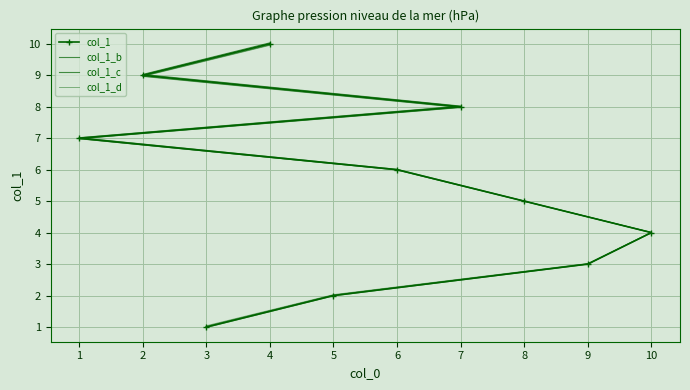

What is the difference between the second highest and second lowest values in the col_1_b series?

7.0